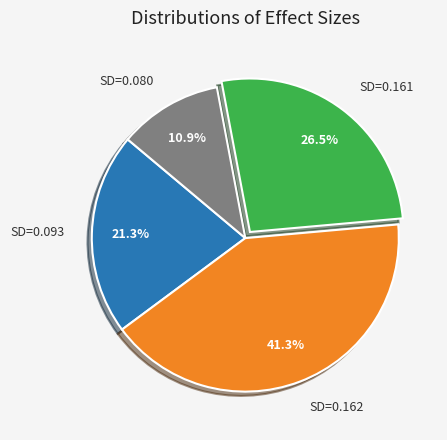

Is there a majority slice in this chart?

No